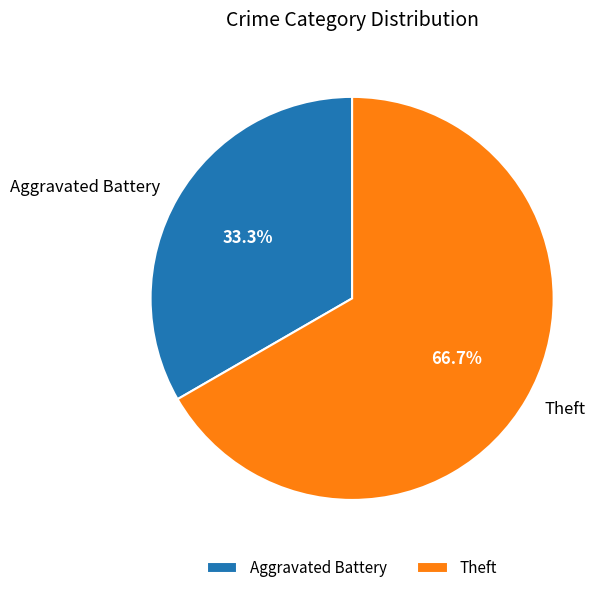

Which slice is the largest?

Theft